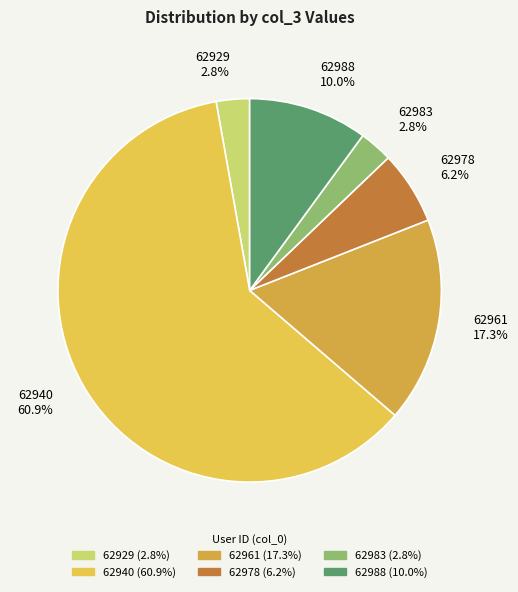

What is the total percentage of 62940 and 62961?

78.2%